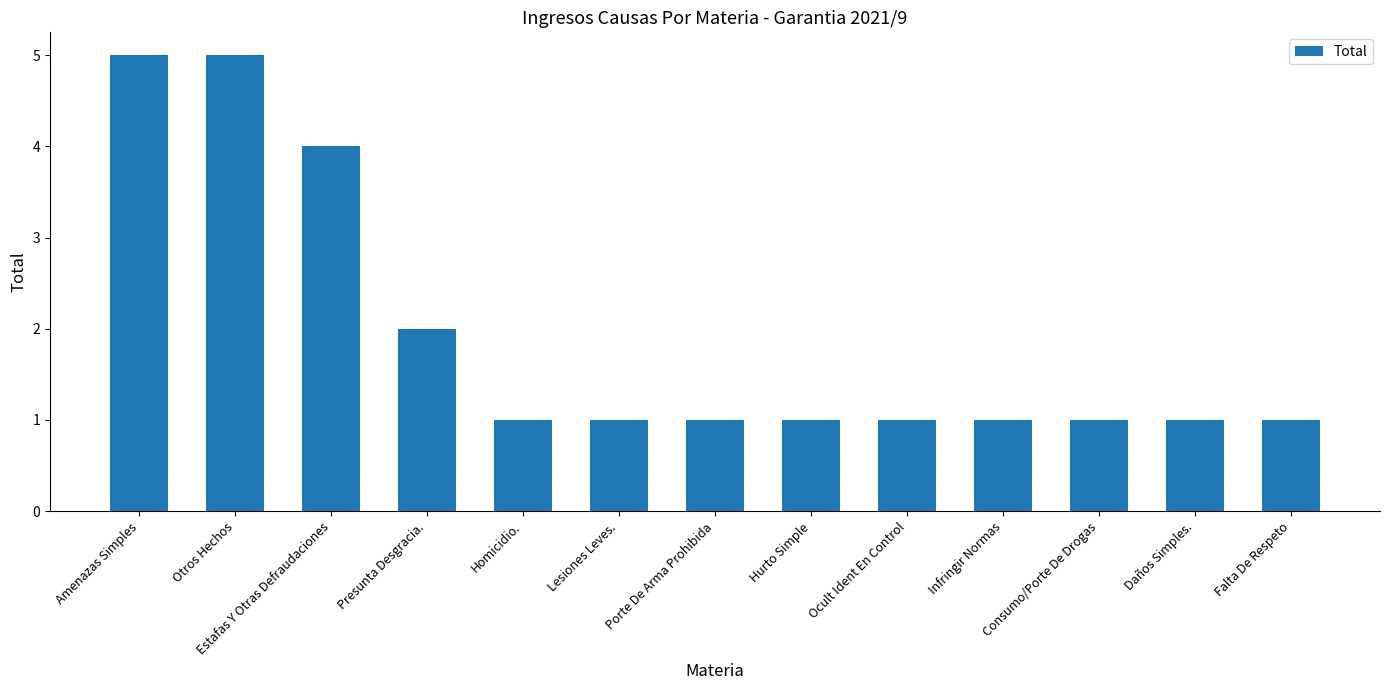

Are the bars grouped side by side (vs. stacked)?

No